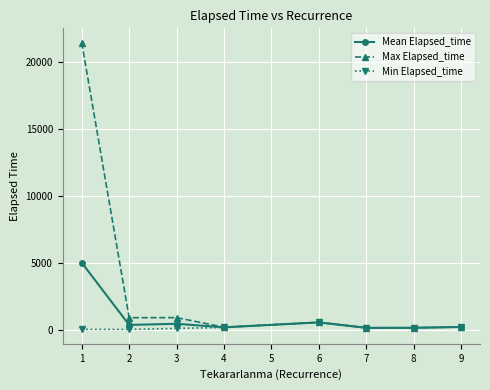

The value of Max Elapsed_time at 6 is 540.0. True or false?

True